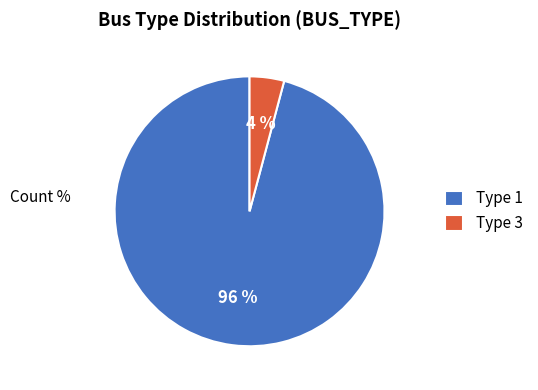

Is the sum of Type 1 and Type 3 greater than half?

Yes